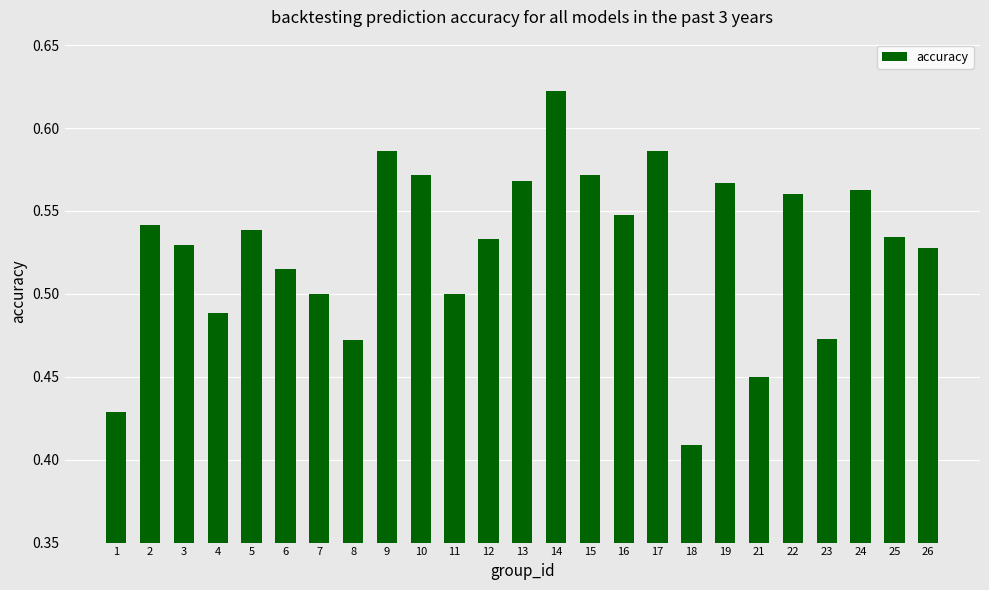

What is the sum of all values?

13.2